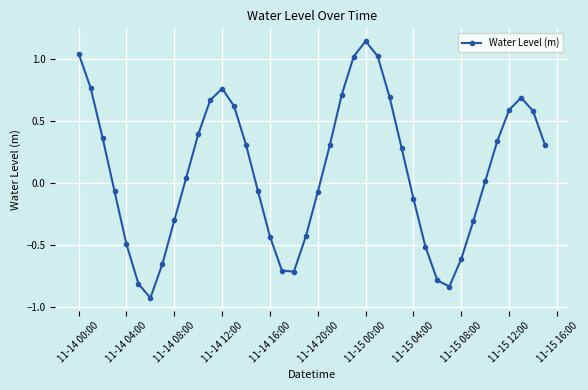

How many data points are above 0?

22